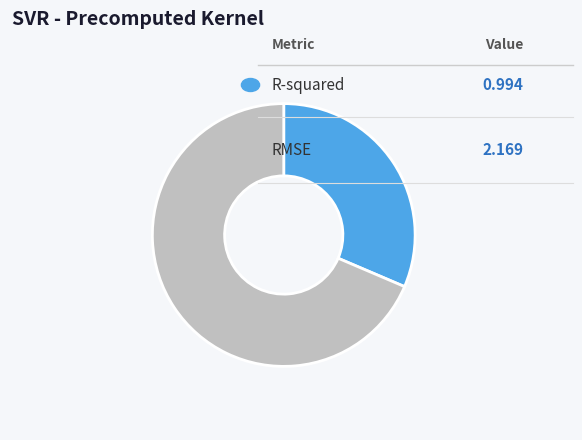

Is there a majority slice in this chart?

Yes